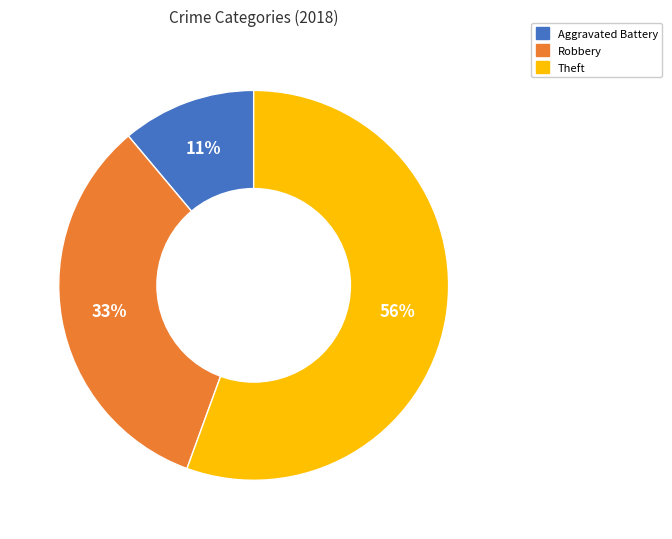

How many slices are in this pie chart?

3